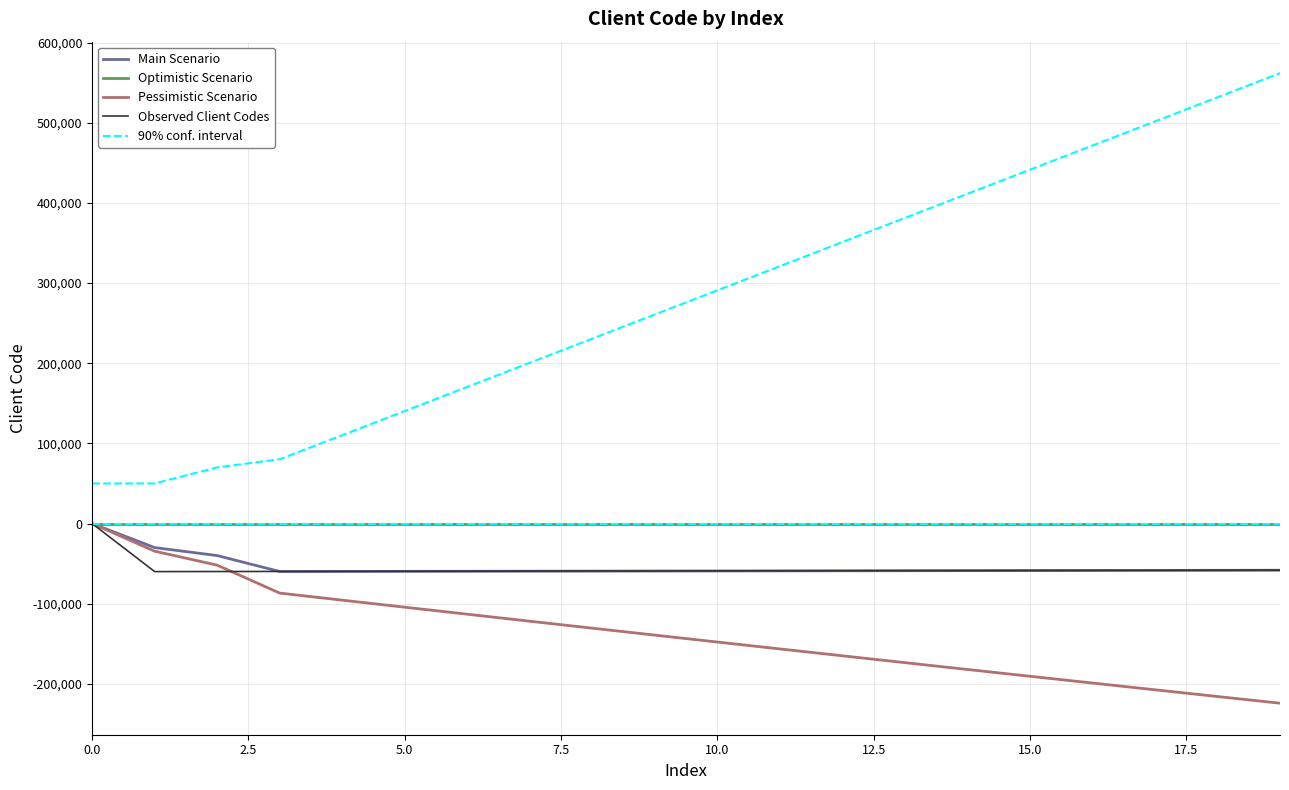

What is the maximum value shown in the chart?

561800.0